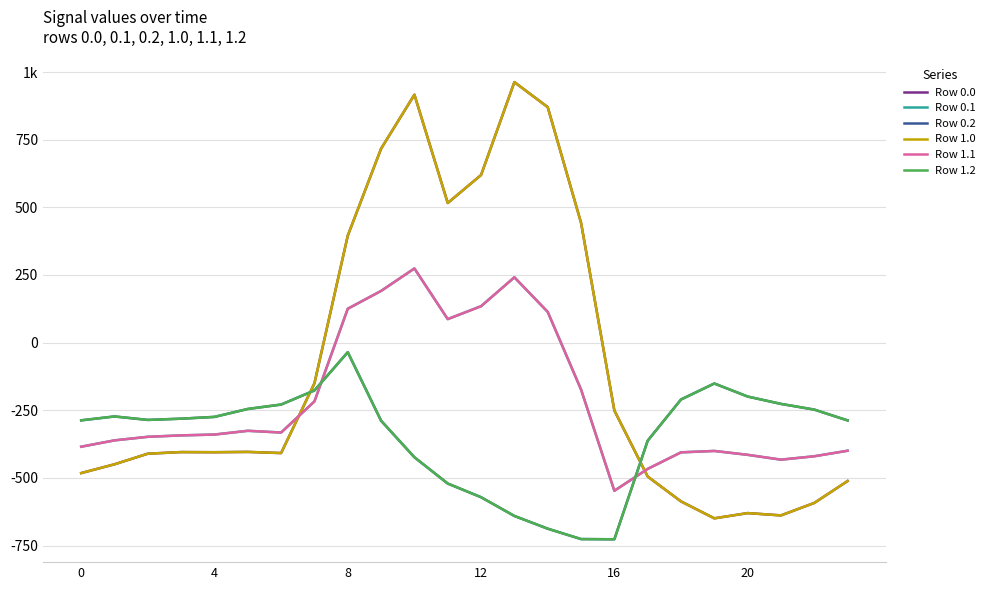

What is the difference between the maximum and minimum values in the Row 0.1 series?

821.4